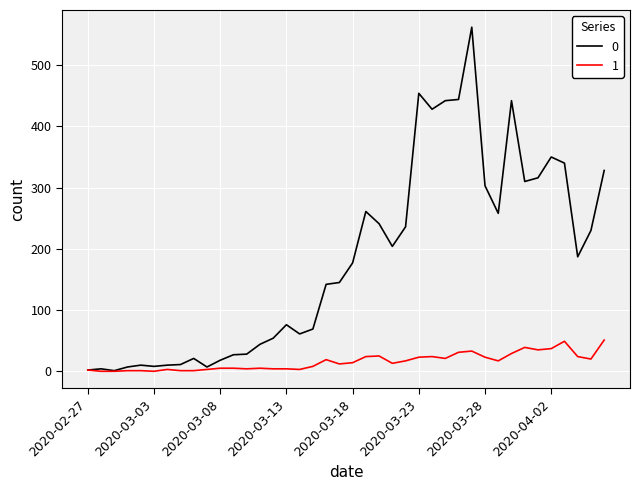

List the series in order of their overall mean, highest first.

0, 1